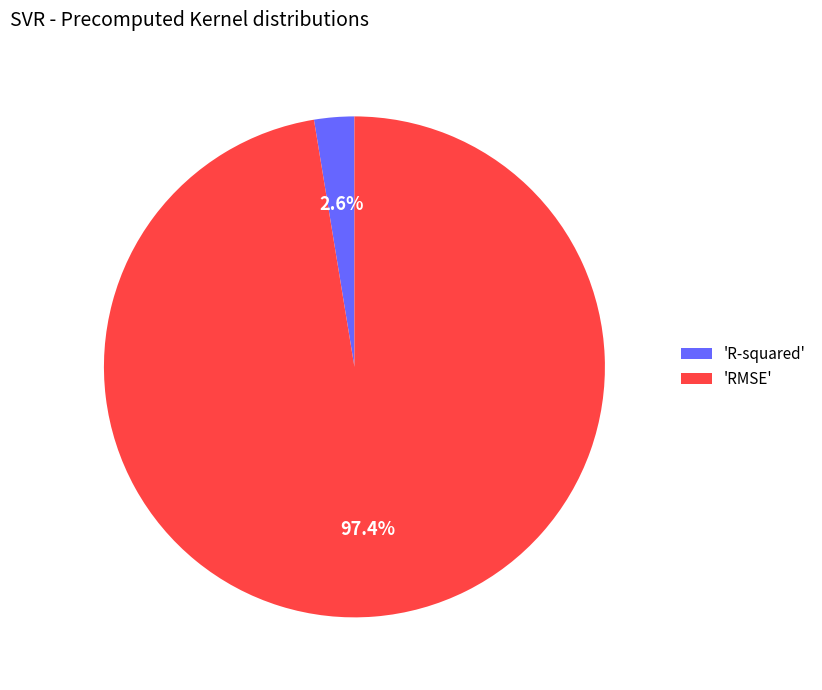

What portion of the pie excludes 'R-squared'?

97.4%